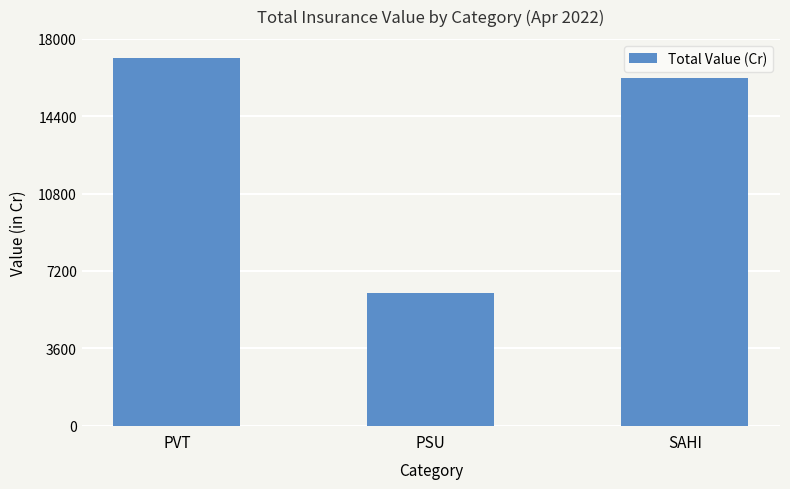

Rank the categories by value from highest to lowest.

PVT, SAHI, PSU